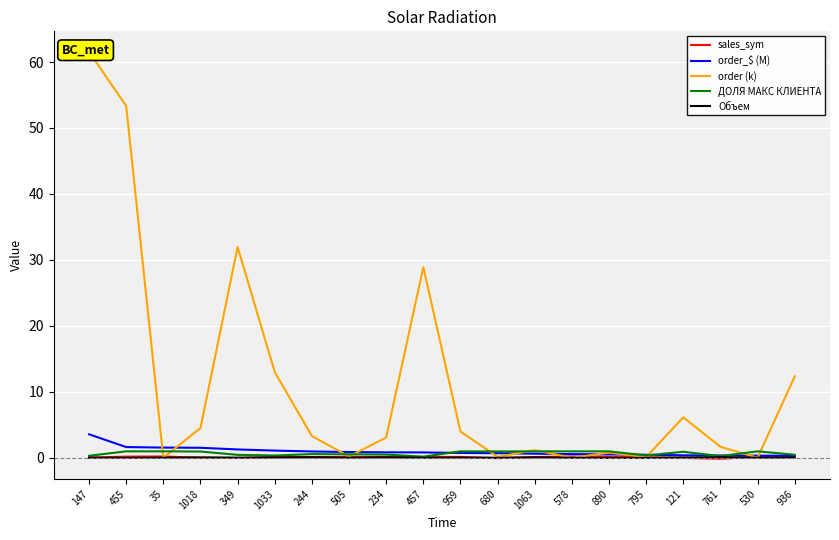

What is the difference between the maximum and second lowest values in the order (k) series?

61.5